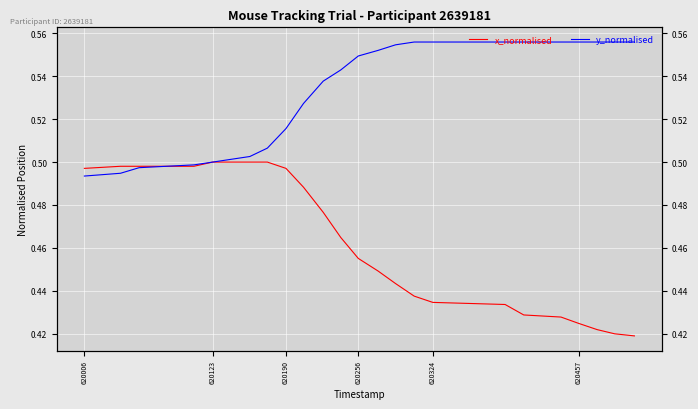

Rank the series by their average value, from highest to lowest.

y_normalised, x_normalised